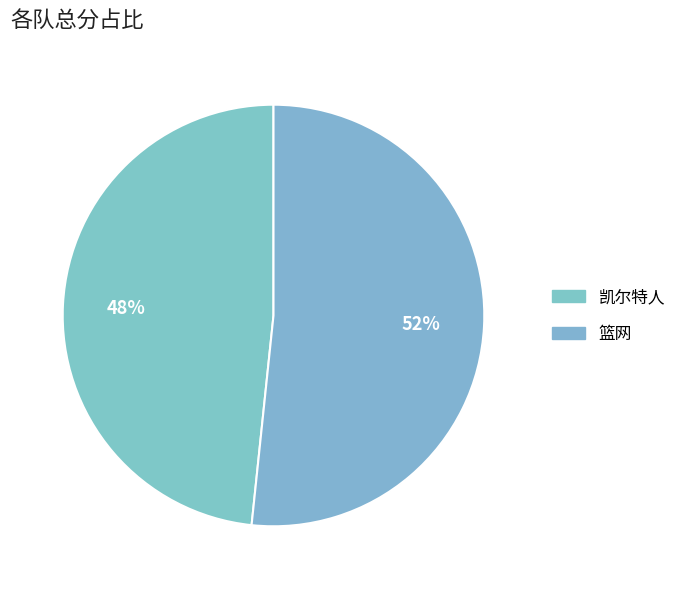

How many slices are in this pie chart?

2